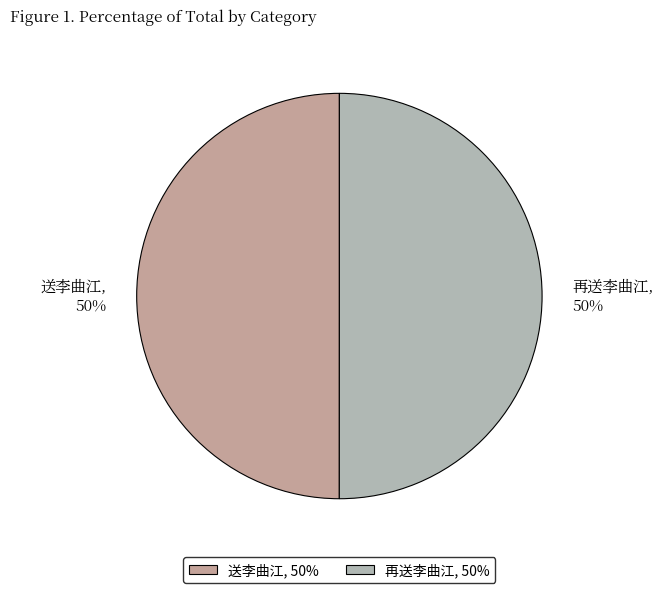

Rank the categories by value from highest to lowest.

再送李曲江, 送李曲江